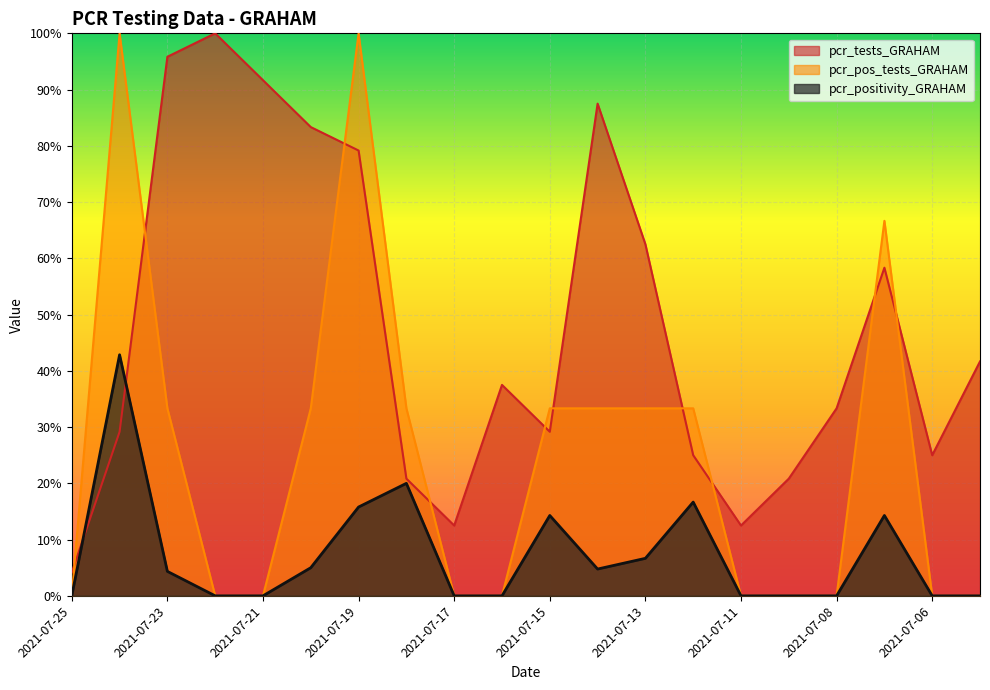

What is the value of the pcr_pos_tests_GRAHAM point at the 2nd from the left?

1.0